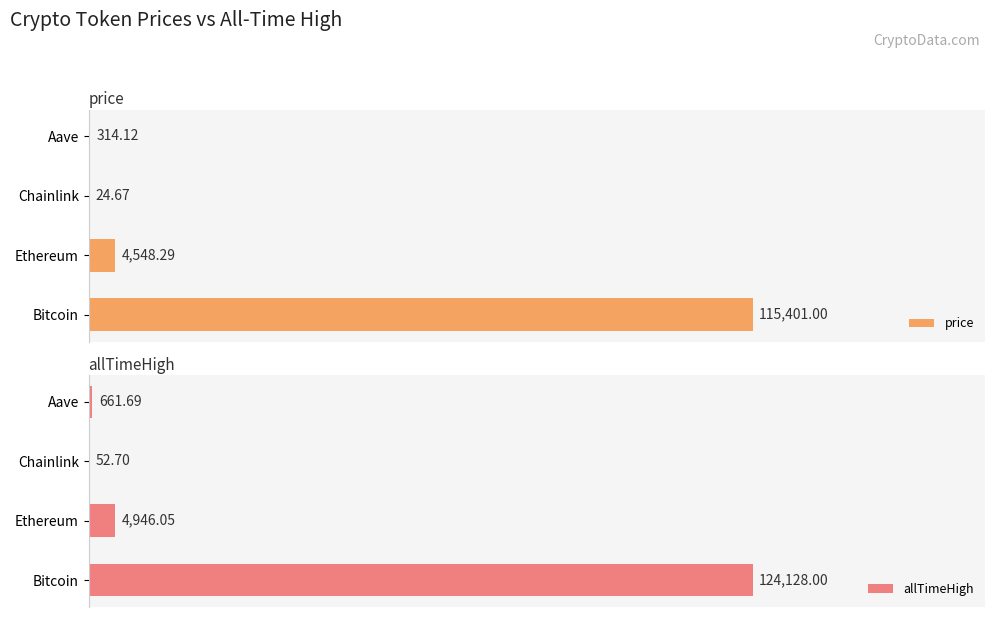

Rank the series by their average value, from lowest to highest.

price, allTimeHigh